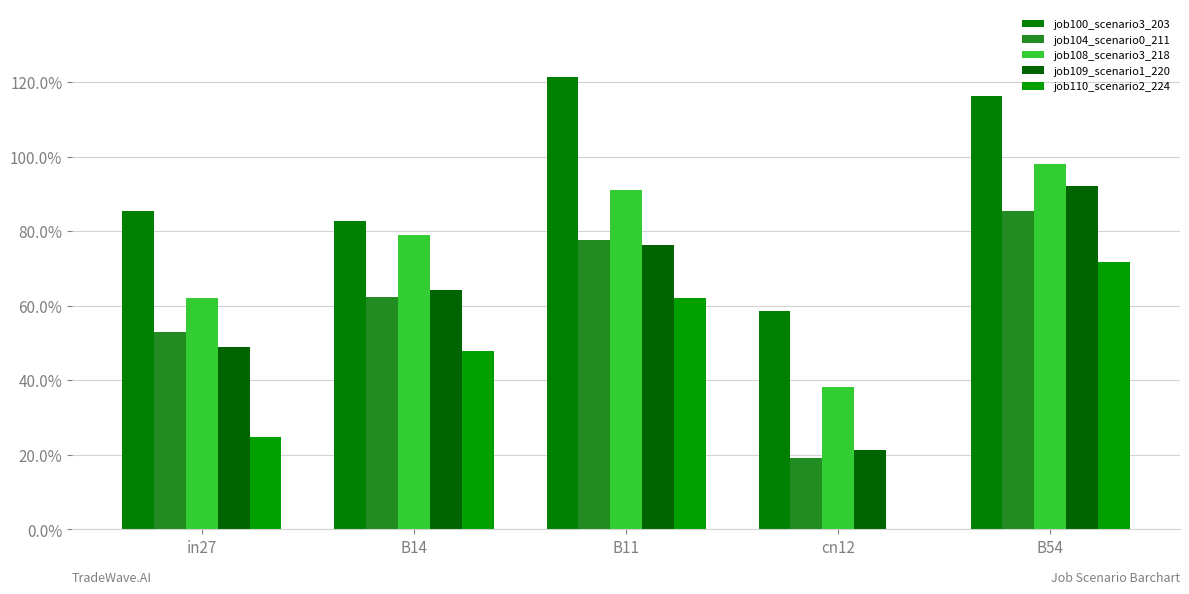

At which category is the sum across all series the highest?

B54